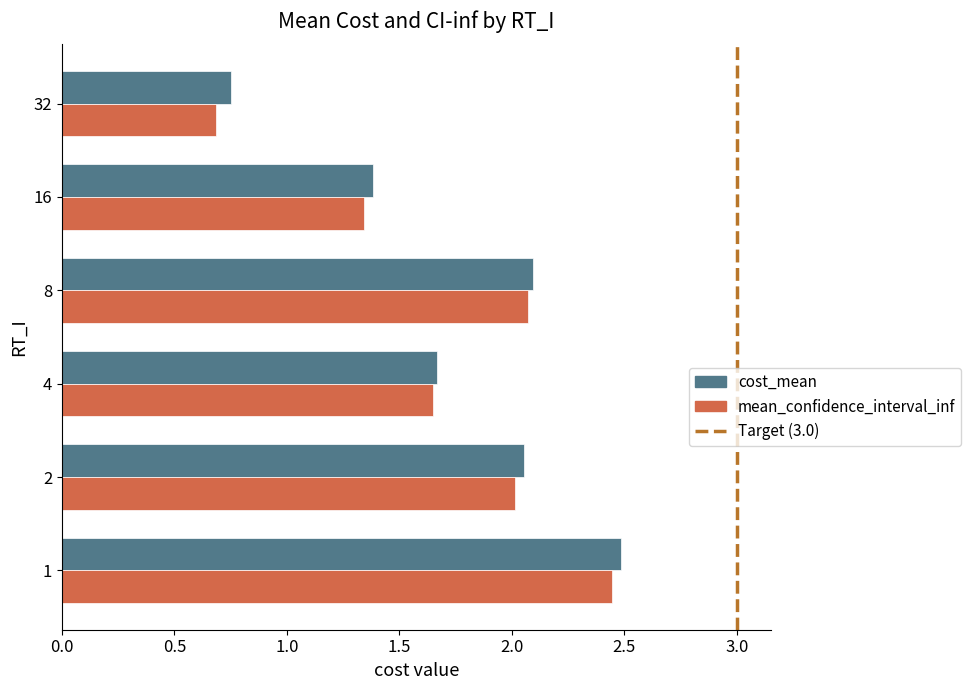

Which series has the widest spread of values?

mean_confidence_interval_inf